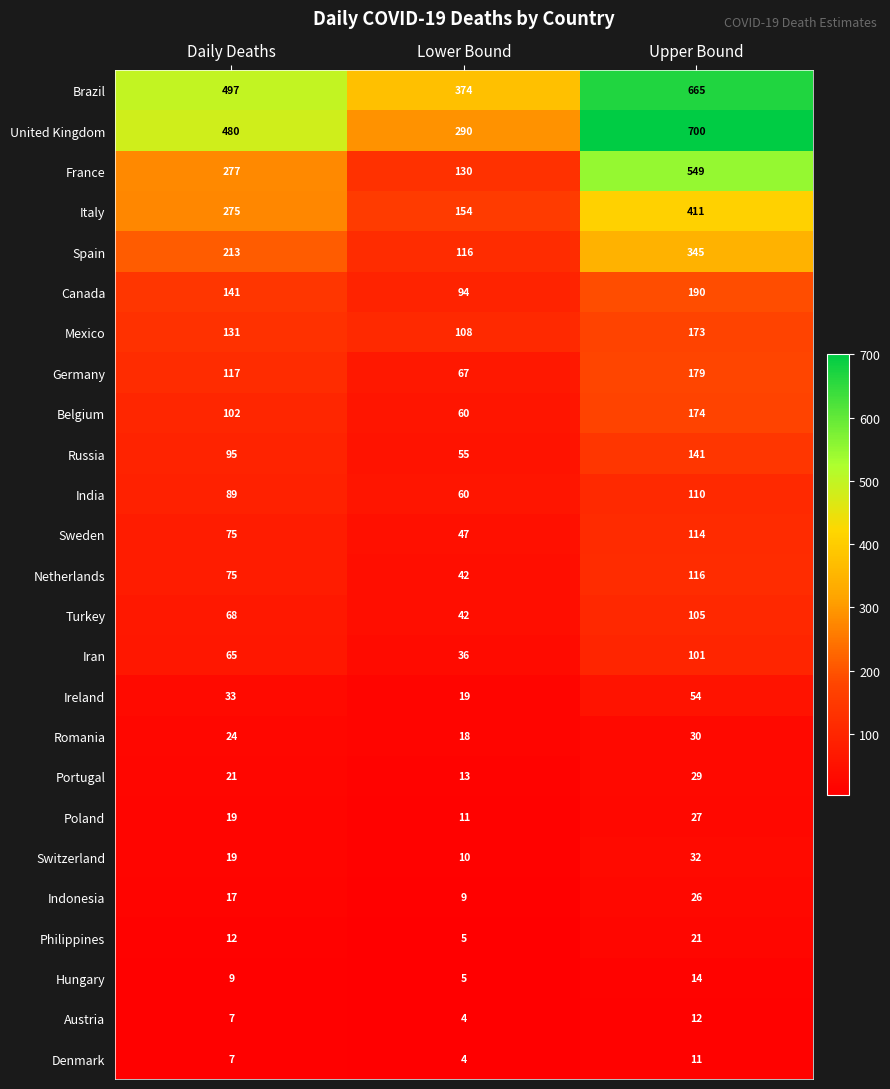

What is the minimum value shown in the chart?

4